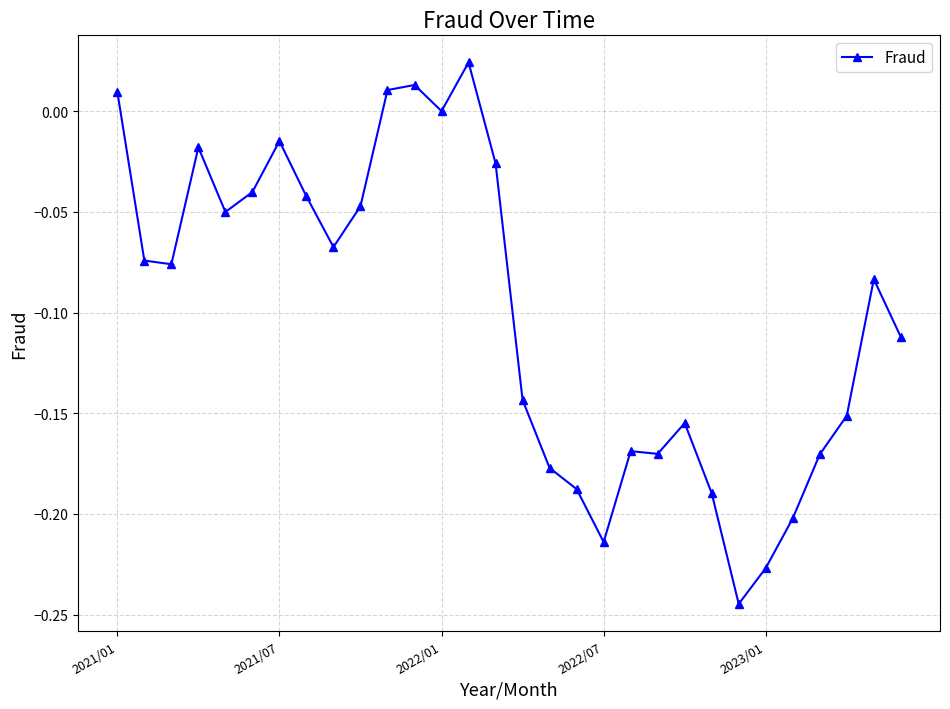

What is the difference between the maximum and second lowest values?

0.3